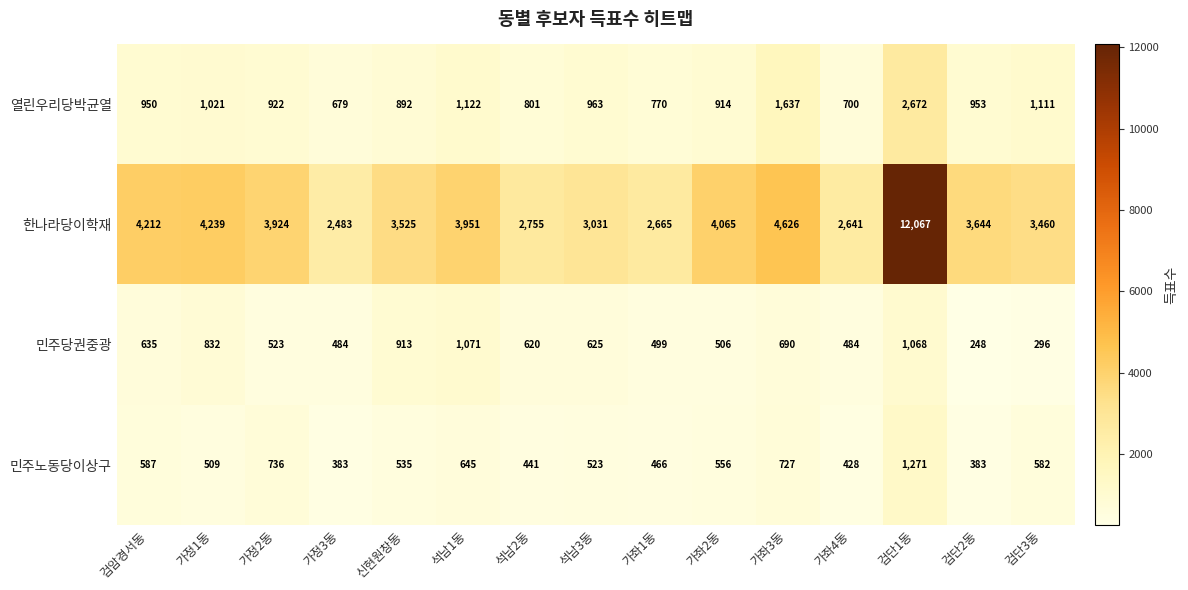

Between 신현원창동 and 검단3동, which series saw the biggest shift?

민주당권중광